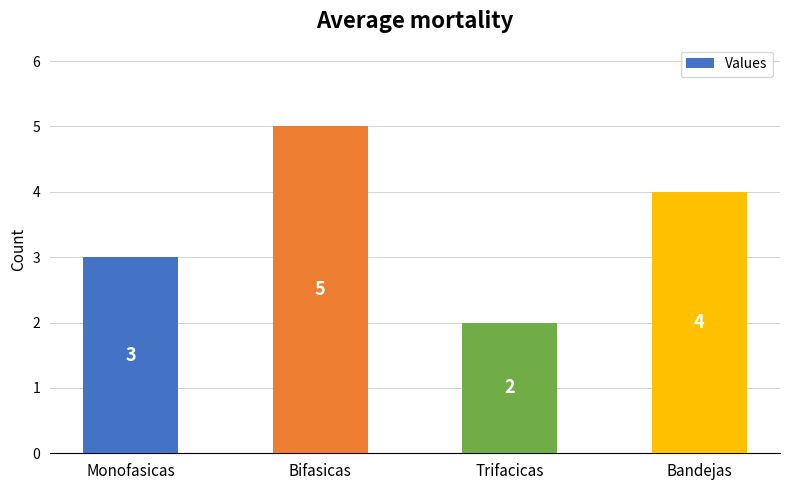

The value at Monofasicas is 3. True or false?

True